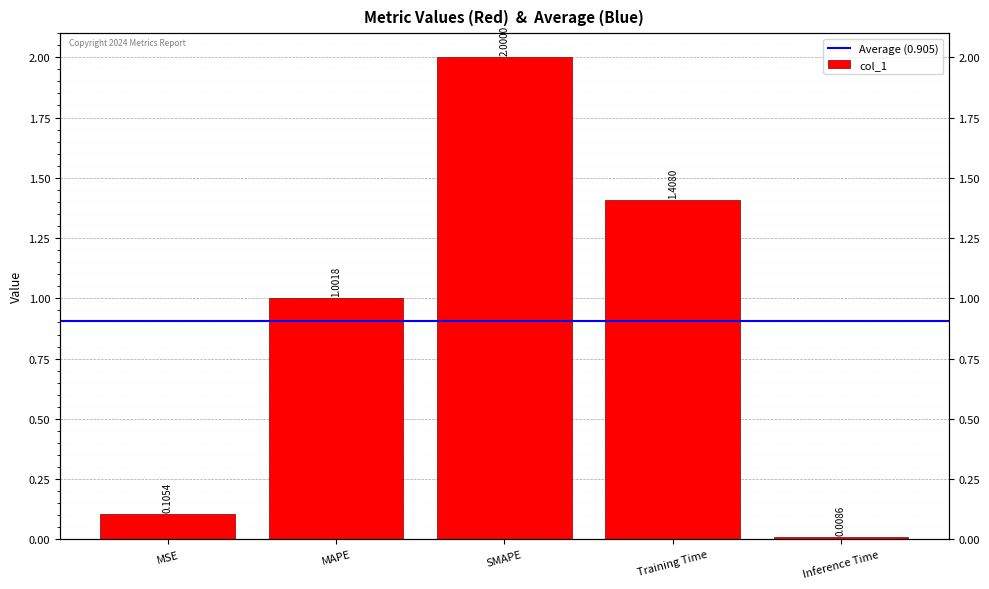

Rank the categories by value from lowest to highest.

Inference Time, MSE, MAPE, Training Time, SMAPE